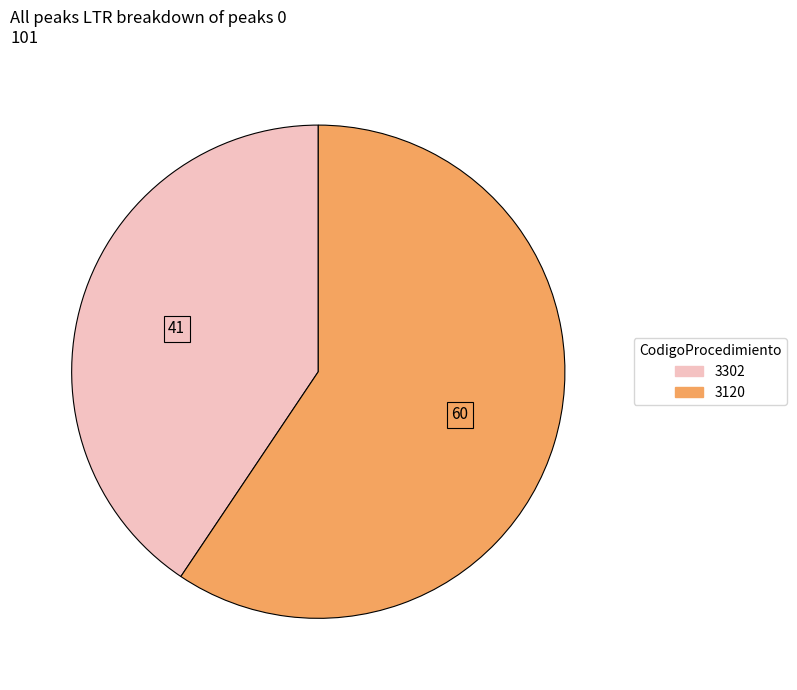

Rank the categories by value from lowest to highest.

3302, 3120